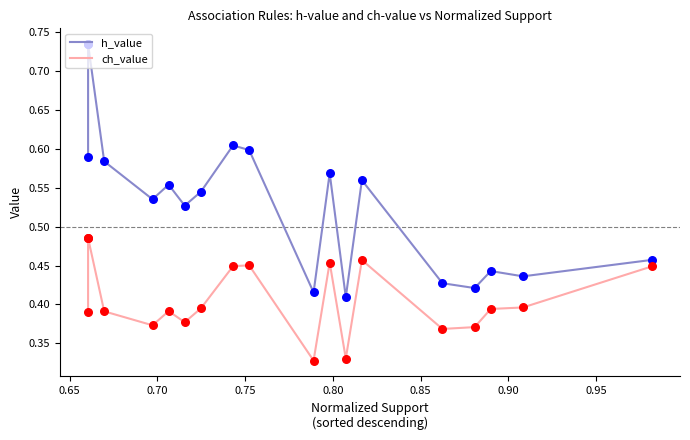

Which series contains the lowest Y value?

ch_value